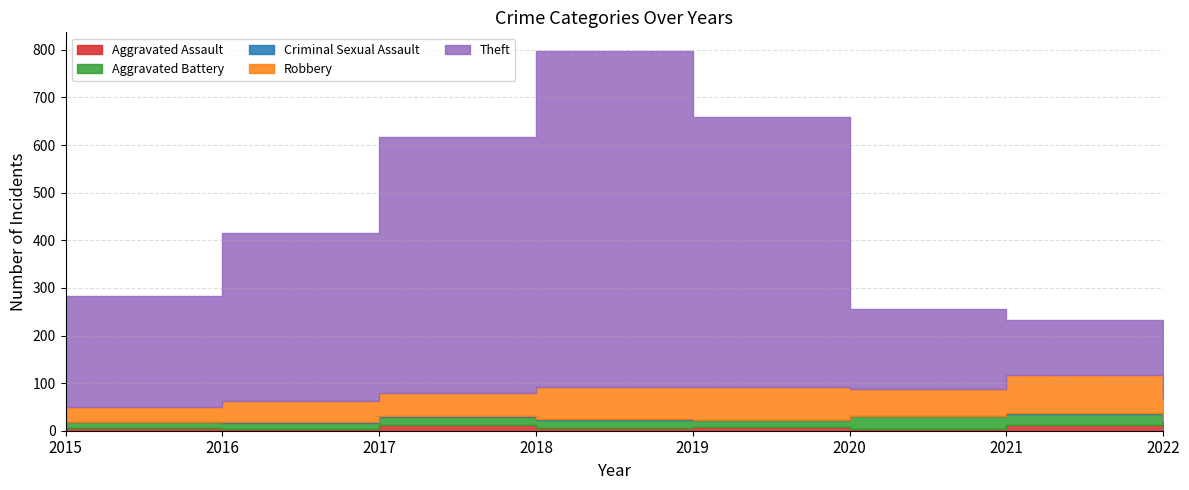

Which label corresponds to the largest value in the chart?

2018